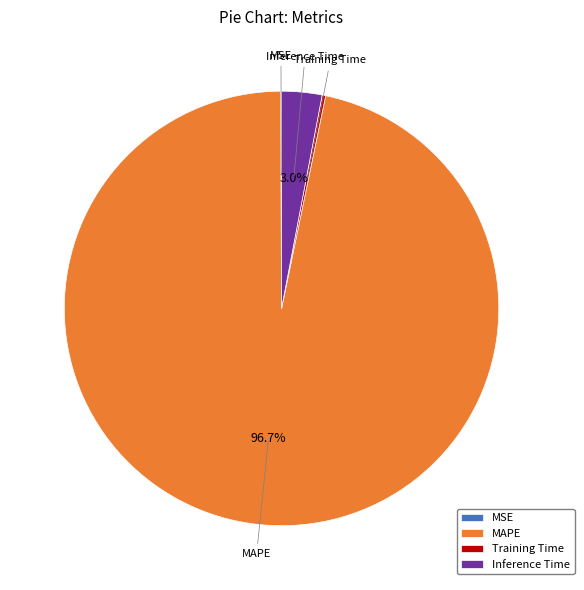

What is the majority slice?

MAPE